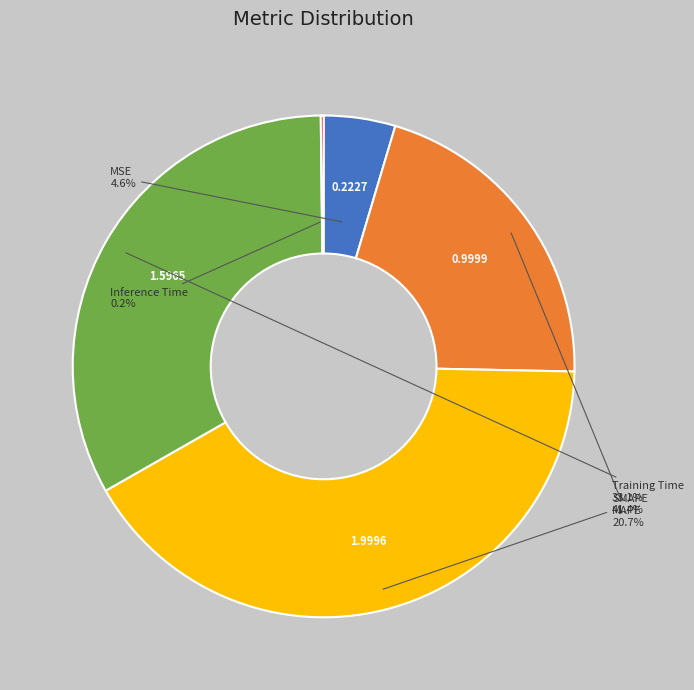

Is there a majority slice in this chart?

No